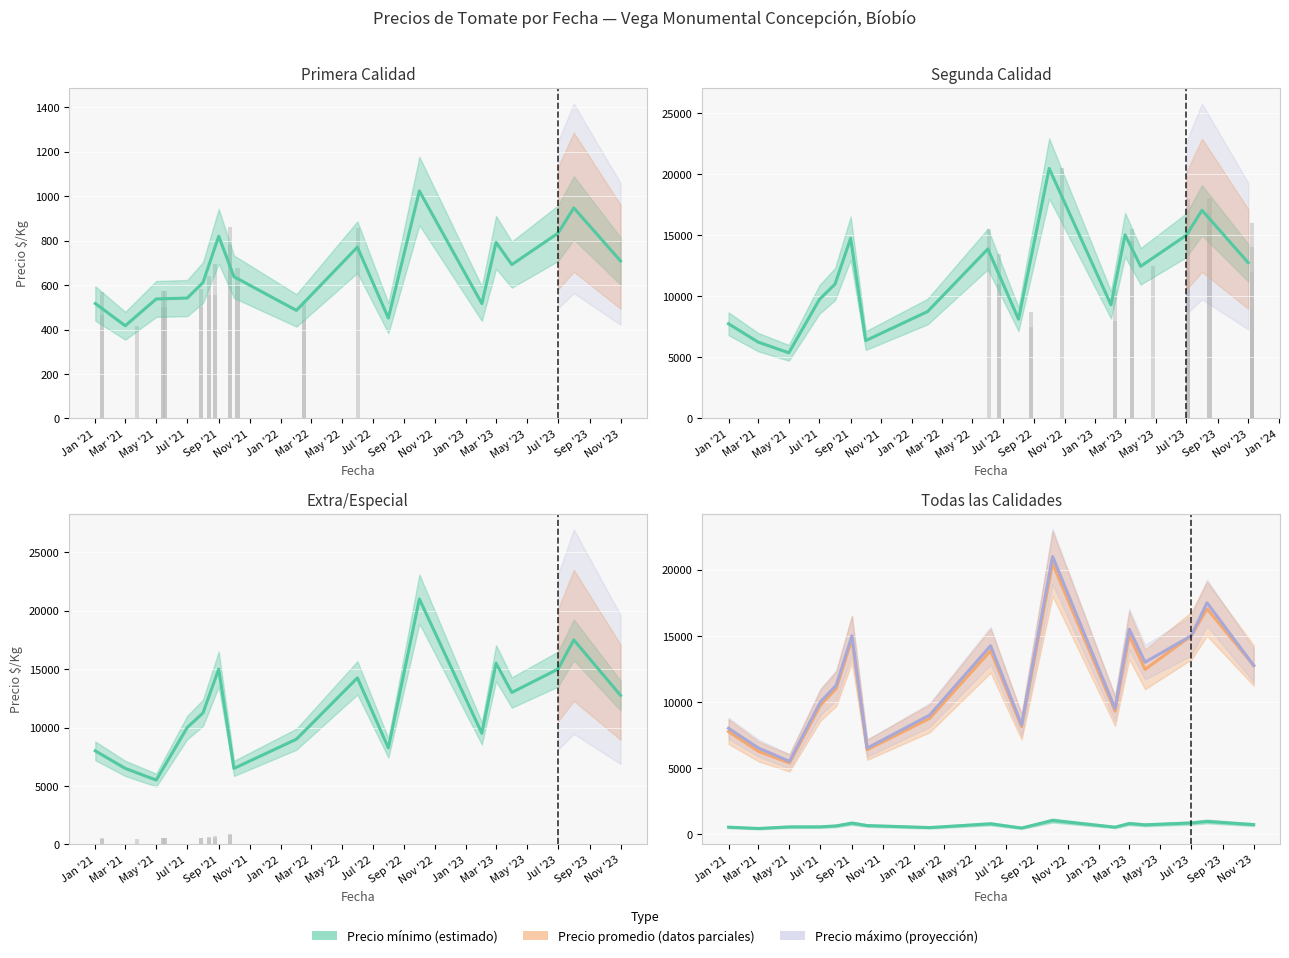

Rank the series at 37 from lowest to highest value.

Precio minimo, Precio promedio ponderado, Precio maximo